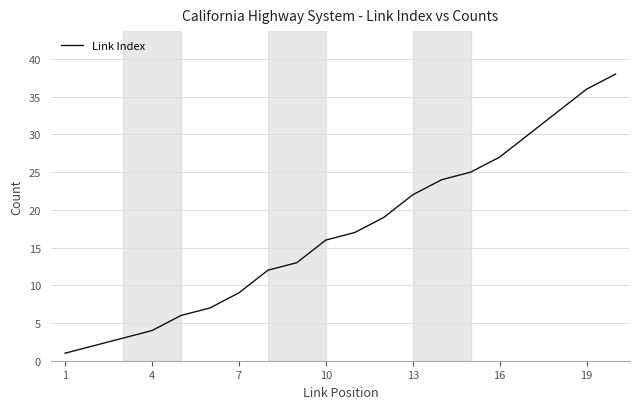

What is the difference between the maximum and second lowest values?

36